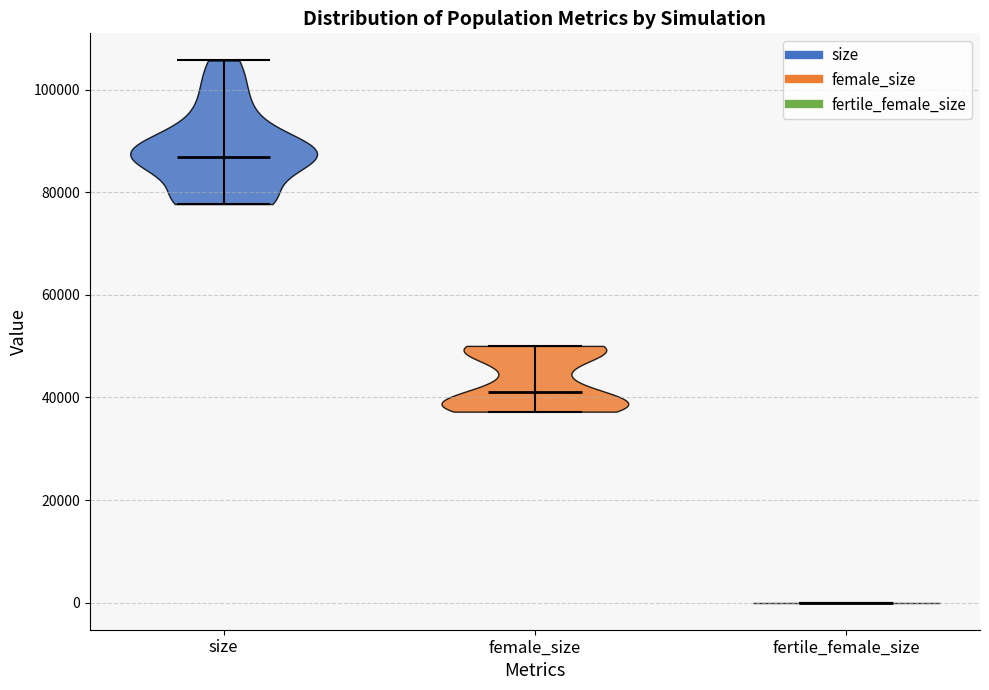

Reading left to right, read every violin against the y-axis: where its median line is, and the lowest and highest points it reaches. The values are not printed on the chart, so give them approximately, as read against the axis.

size: median line 86000, lowest point 78000, highest point 106000
female_size: median line 42000, lowest point 38000, highest point 50000
fertile_female_size: median line 0, lowest point 0, highest point 0